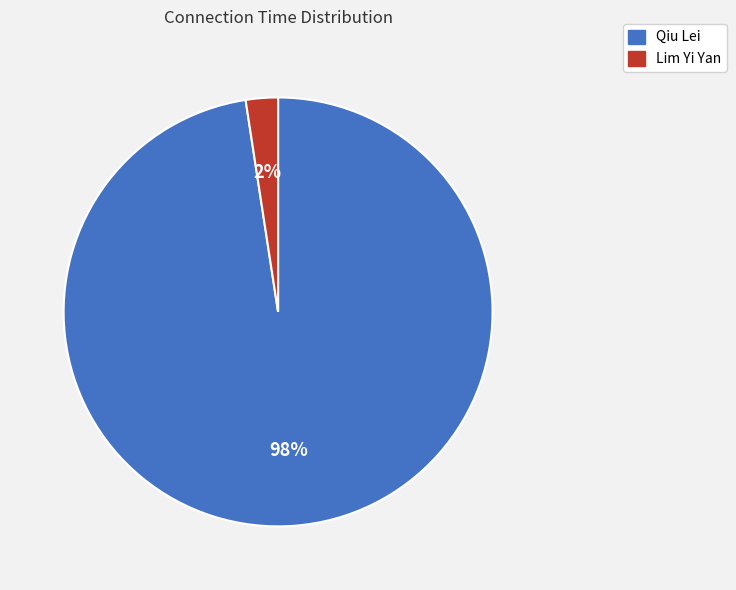

Count the number of slices in the pie.

2